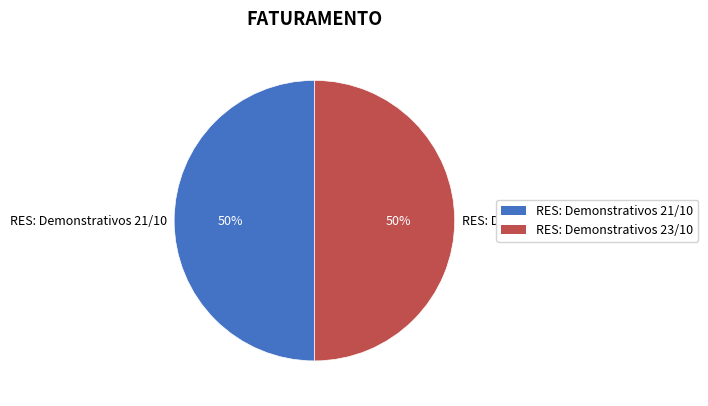

Is the sum of RES: Demonstrativos 23/10 and RES: Demonstrativos 21/10 greater than half?

Yes